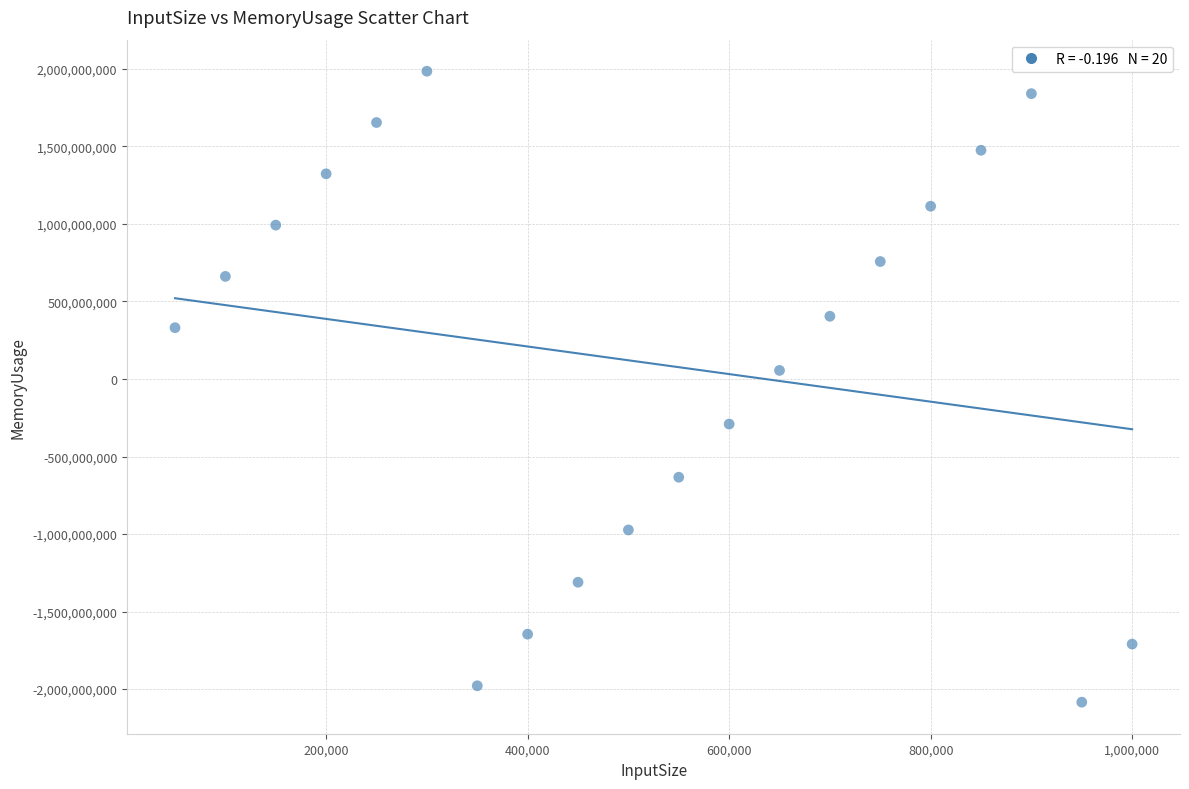

What is the range of Y values (max minus min)?

4069913465